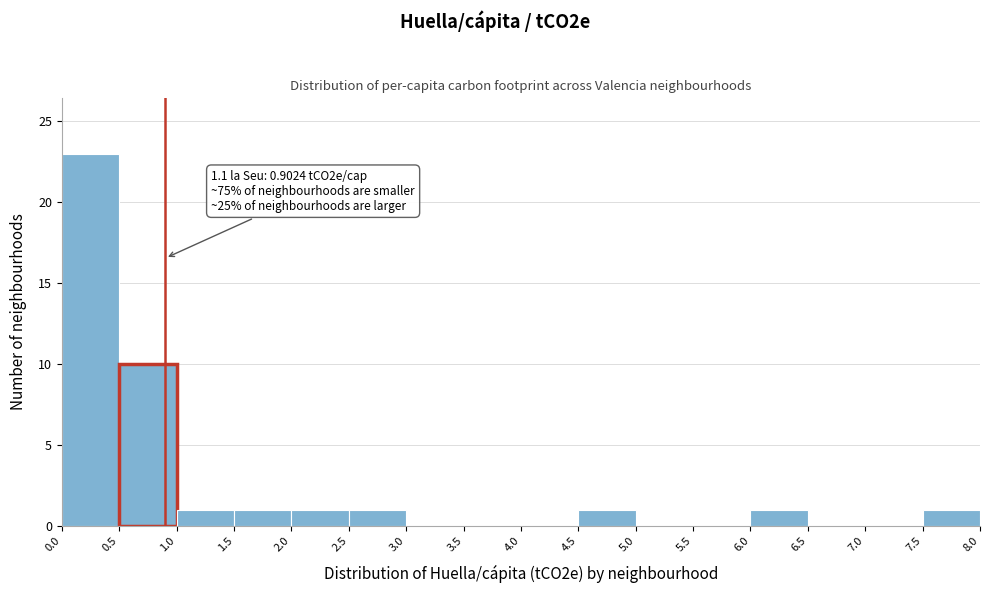

Which range on the x-axis has the tallest bar?

0.0 to 0.5